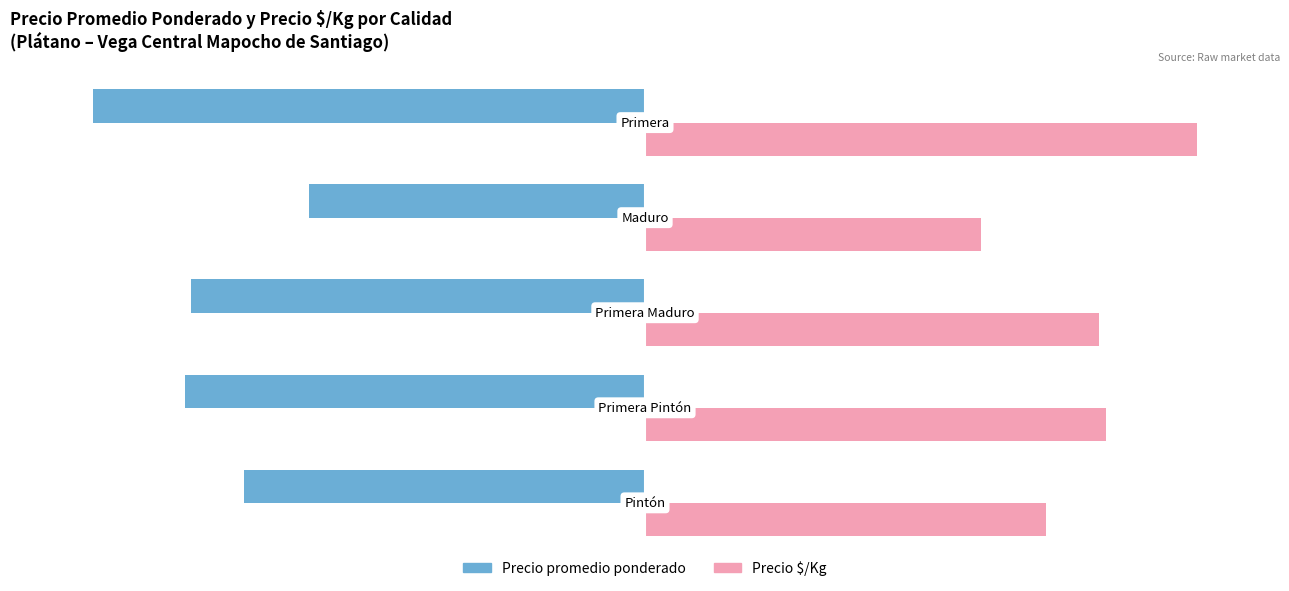

Which series has the widest spread of values?

Precio promedio ponderado